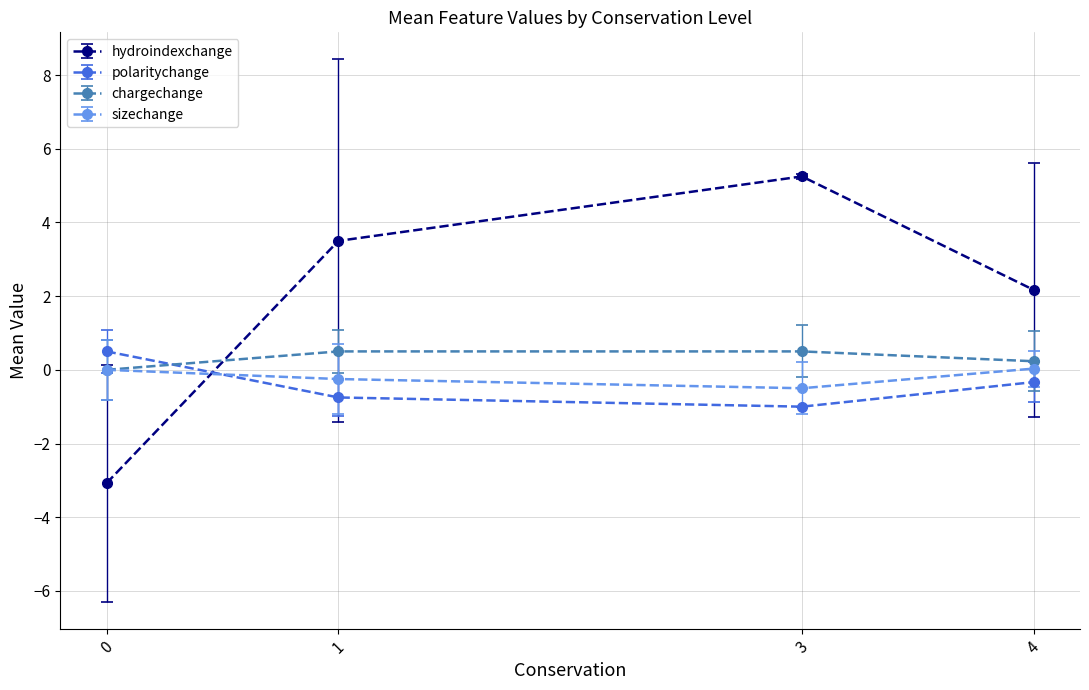

How many times do hydroindexchange and chargechange cross each other?

1